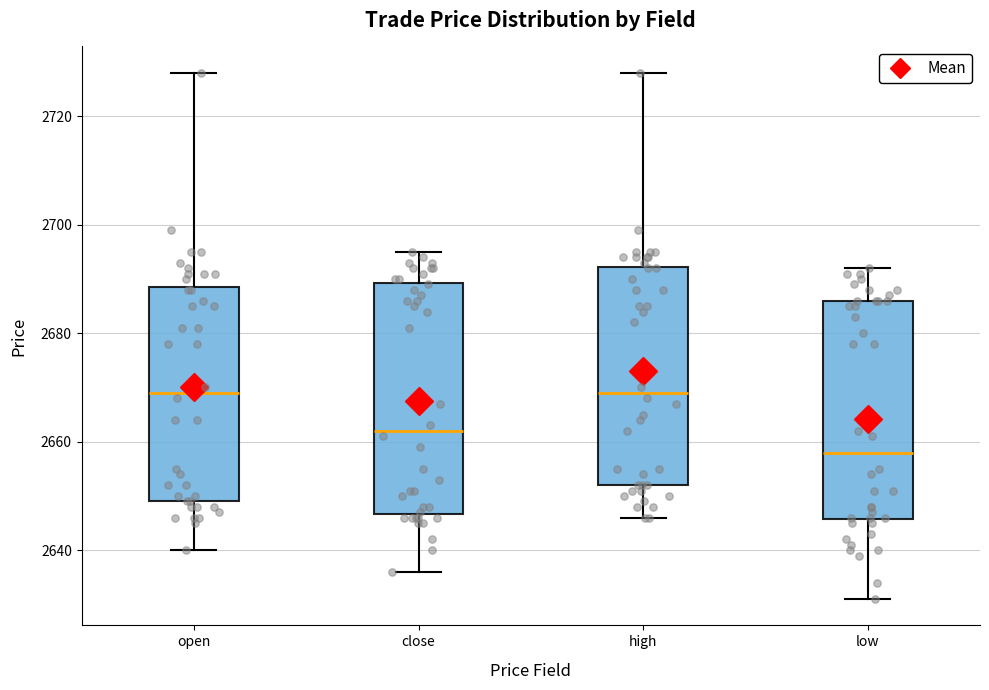

Where does the lower whisker of the box for high end on the y-axis? The values are not printed on the chart, so give them approximately, as read against the axis.

2646